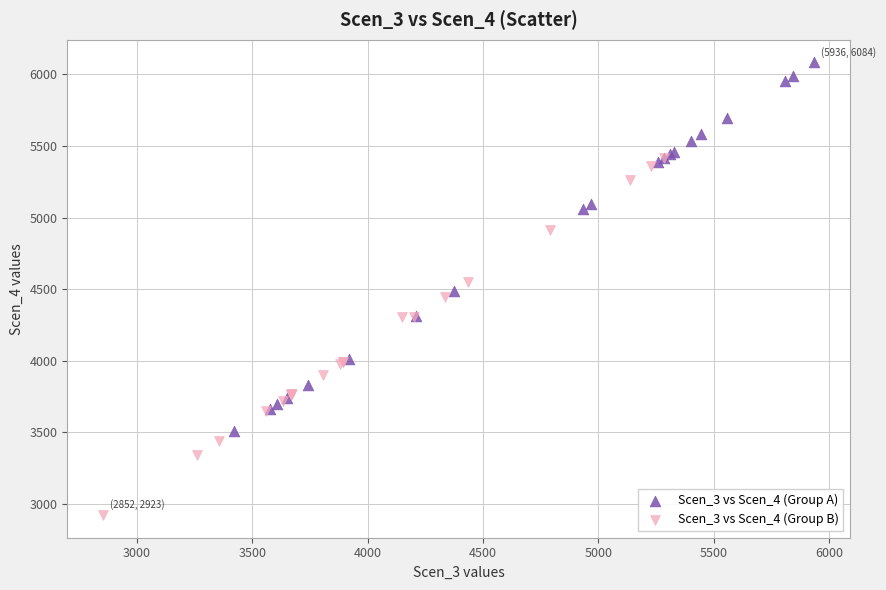

Which series has the widest spread of Y values?

Scen_3 vs Scen_4 (Group A)